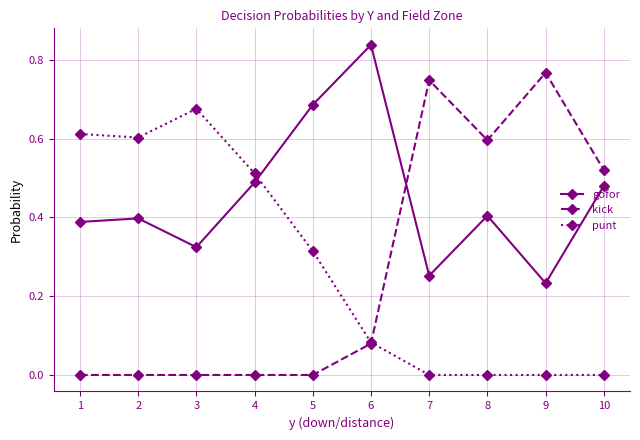

Where is the first local maximum for punt?

3